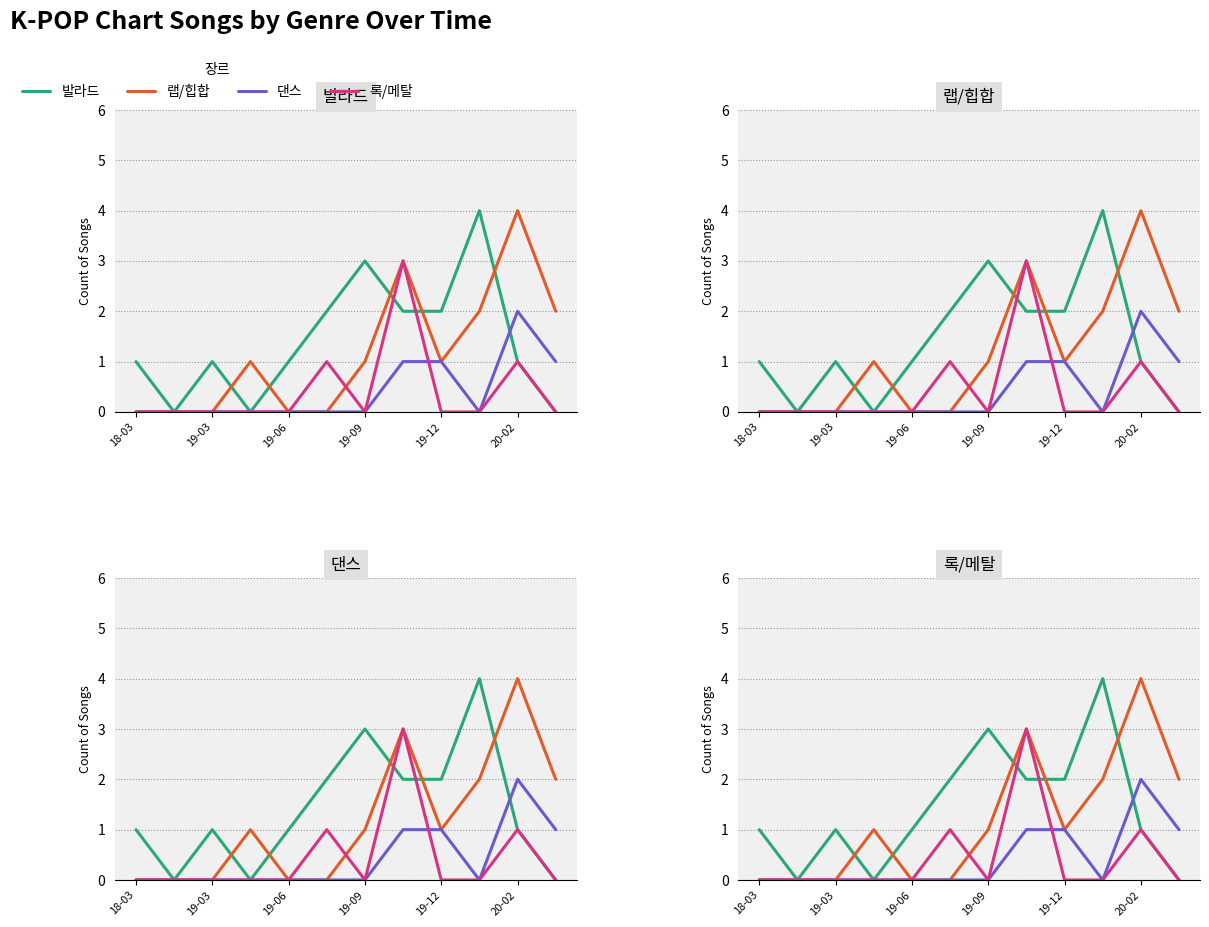

What is the total value across all series at 7?

9